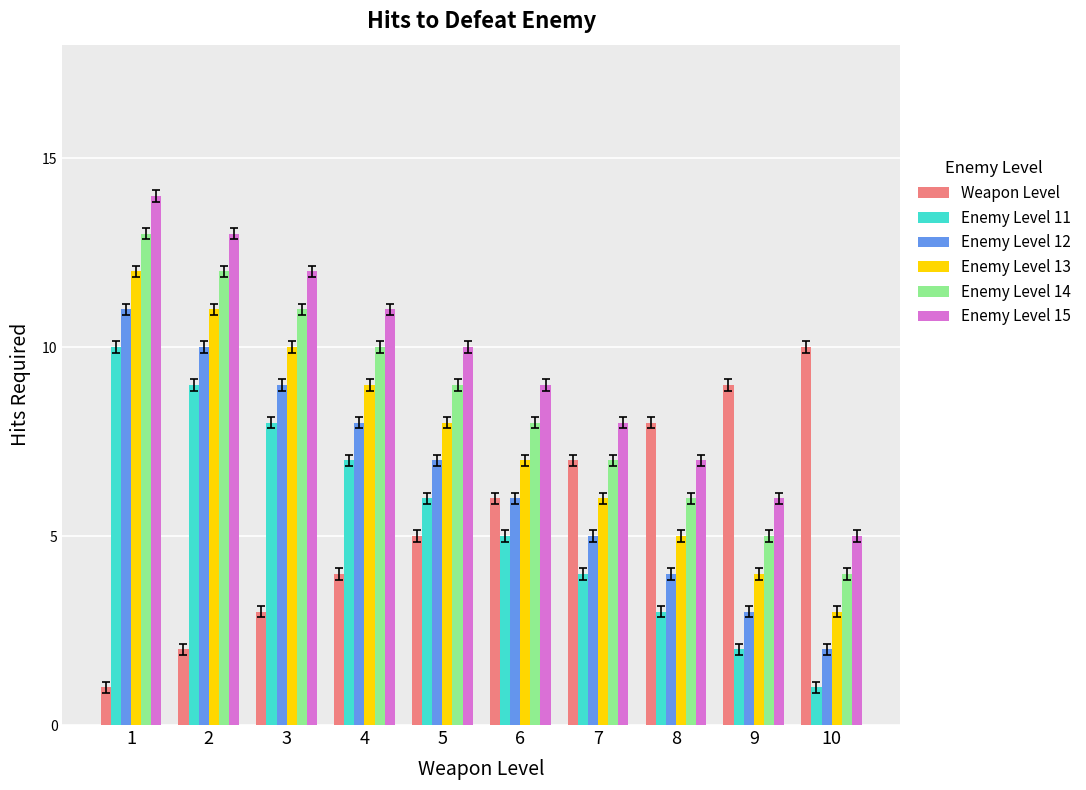

Reading left to right, transcribe all the data shown in this chart.

Weapon Level: 1=1	2=2	3=3	4=4	5=5	6=6	7=7	8=8	9=9	10=10
Enemy Level 11: 1=10	2=9	3=8	4=7	5=6	6=5	7=4	8=3	9=2	10=1
Enemy Level 12: 1=11	2=10	3=9	4=8	5=7	6=6	7=5	8=4	9=3	10=2
Enemy Level 13: 1=12	2=11	3=10	4=9	5=8	6=7	7=6	8=5	9=4	10=3
Enemy Level 14: 1=13	2=12	3=11	4=10	5=9	6=8	7=7	8=6	9=5	10=4
Enemy Level 15: 1=14	2=13	3=12	4=11	5=10	6=9	7=8	8=7	9=6	10=5